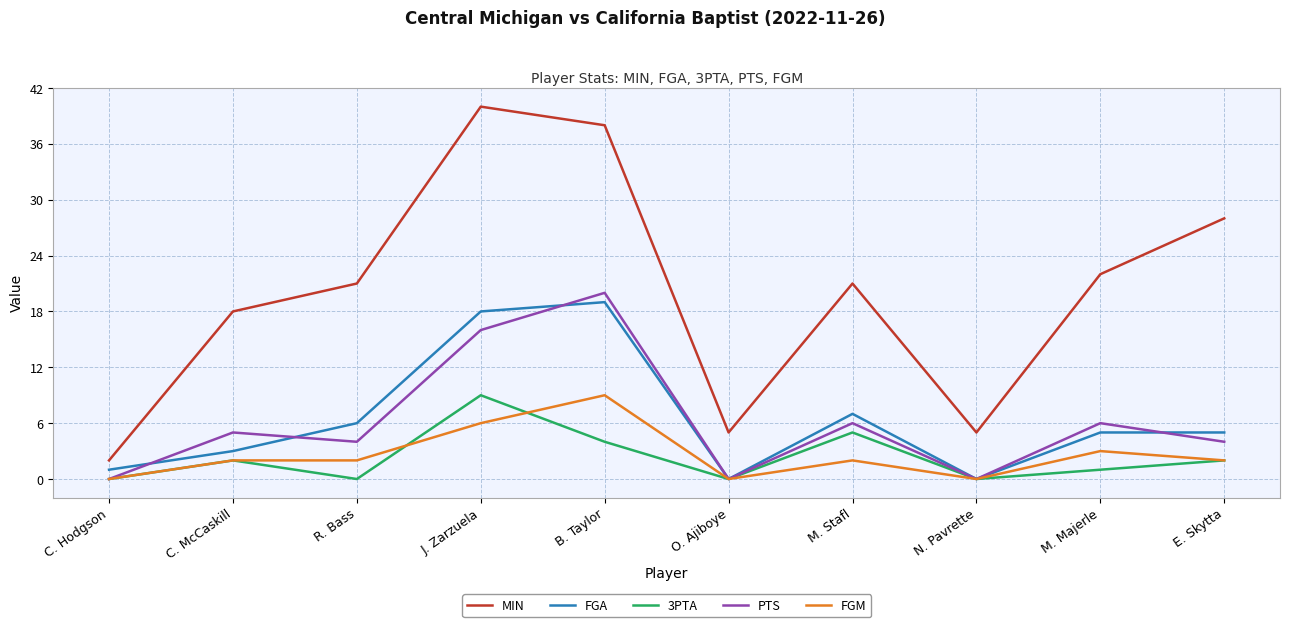

Which series has the widest spread of values?

MIN